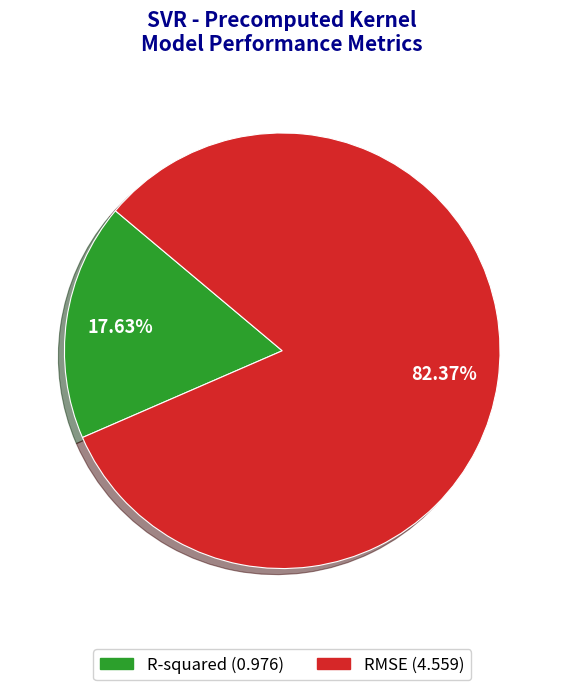

Does RMSE represent more than half of the total?

Yes